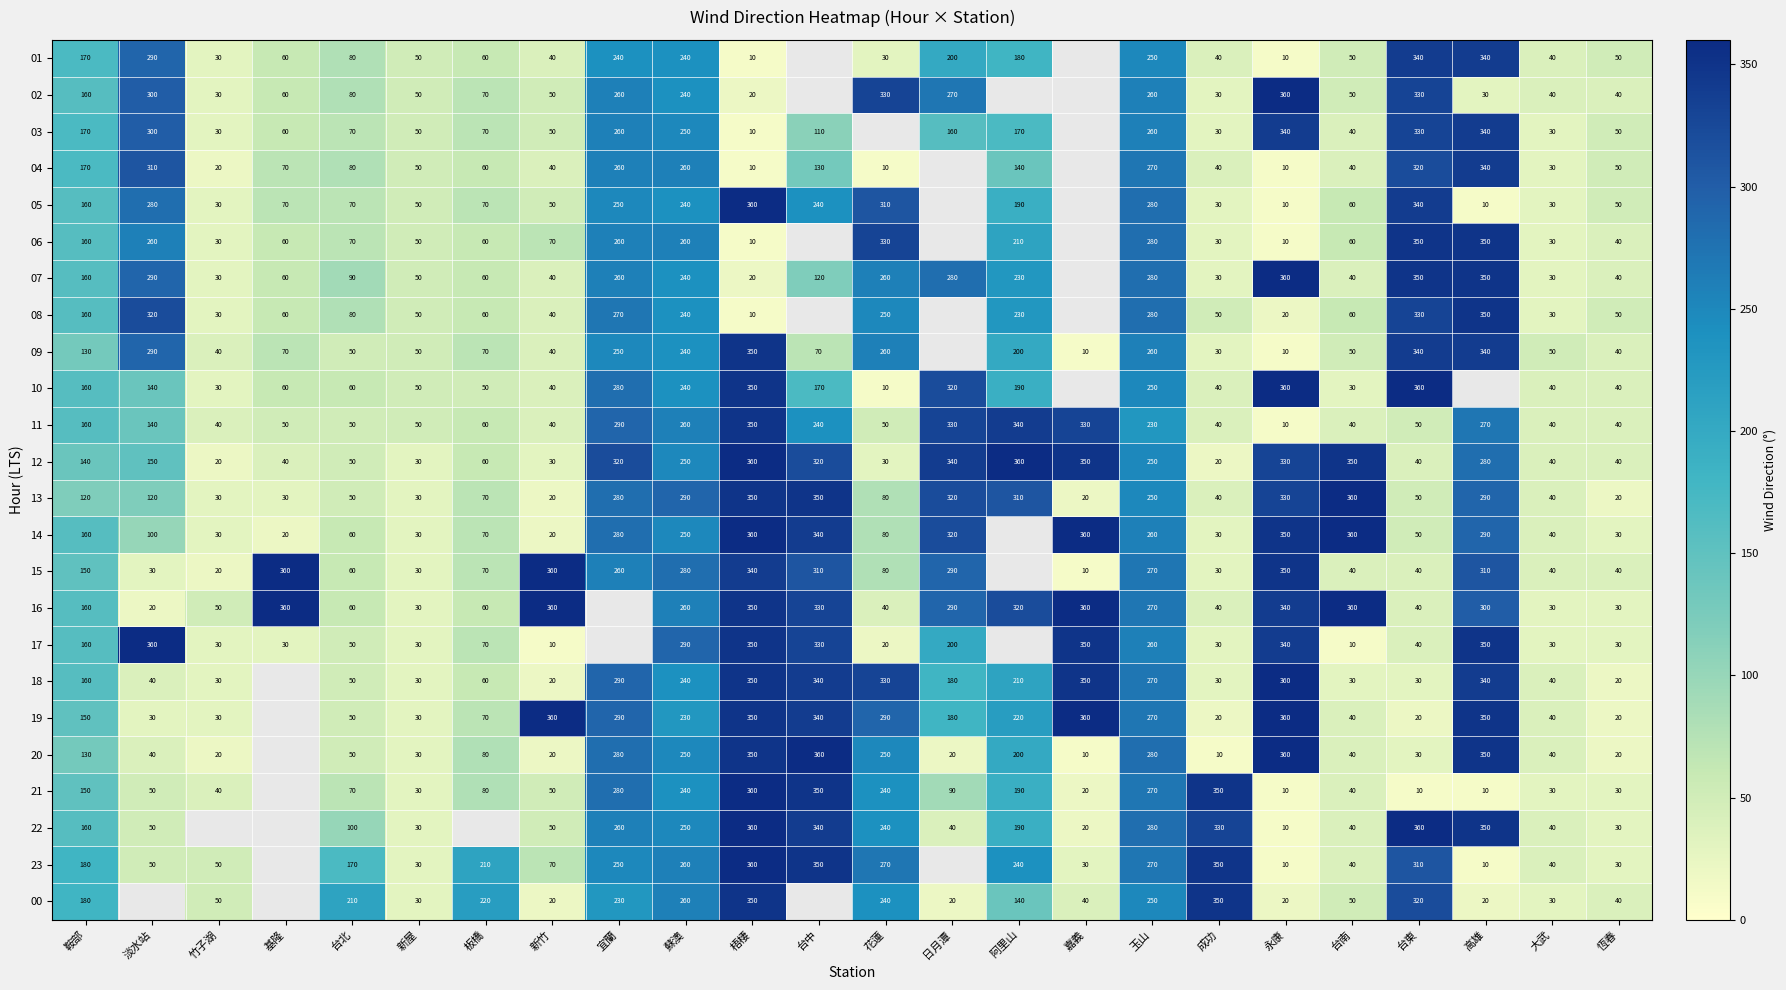

Is it true that 11 equals 470.1 at 高雄?

False